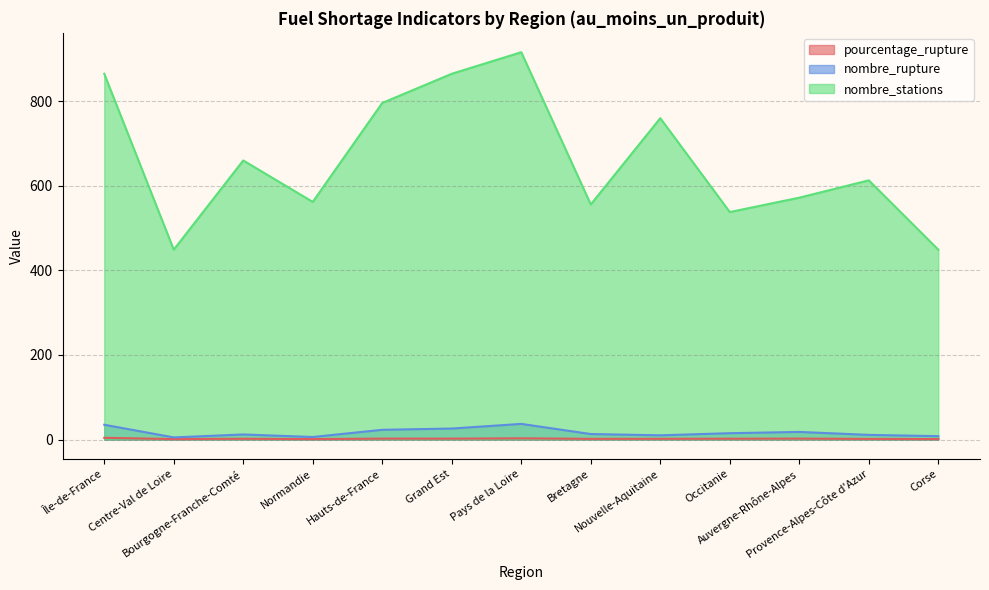

At which category is the sum across all series the highest?

Pays de la Loire